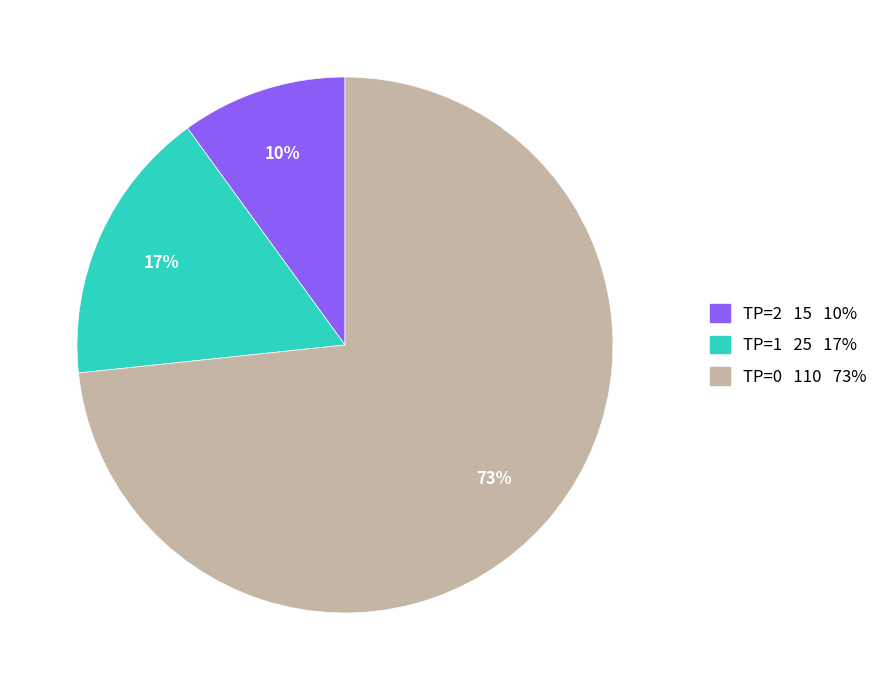

True or false: TP=1 accounts for 17% of the total.

True